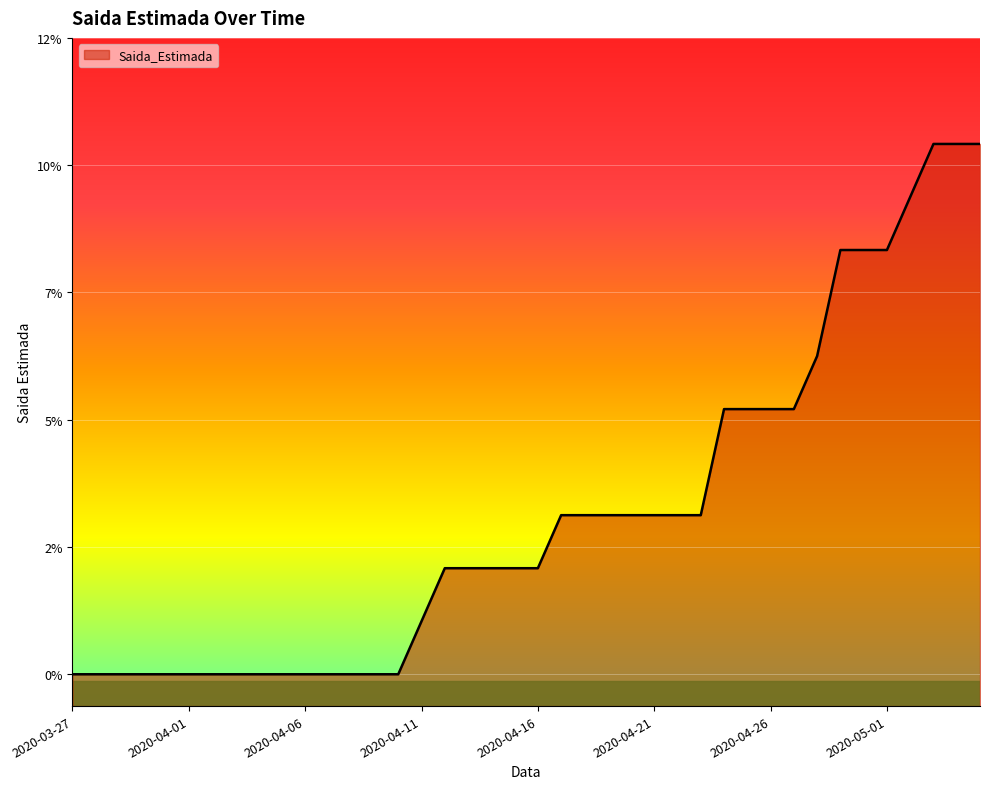

How many data points are above 2?

19